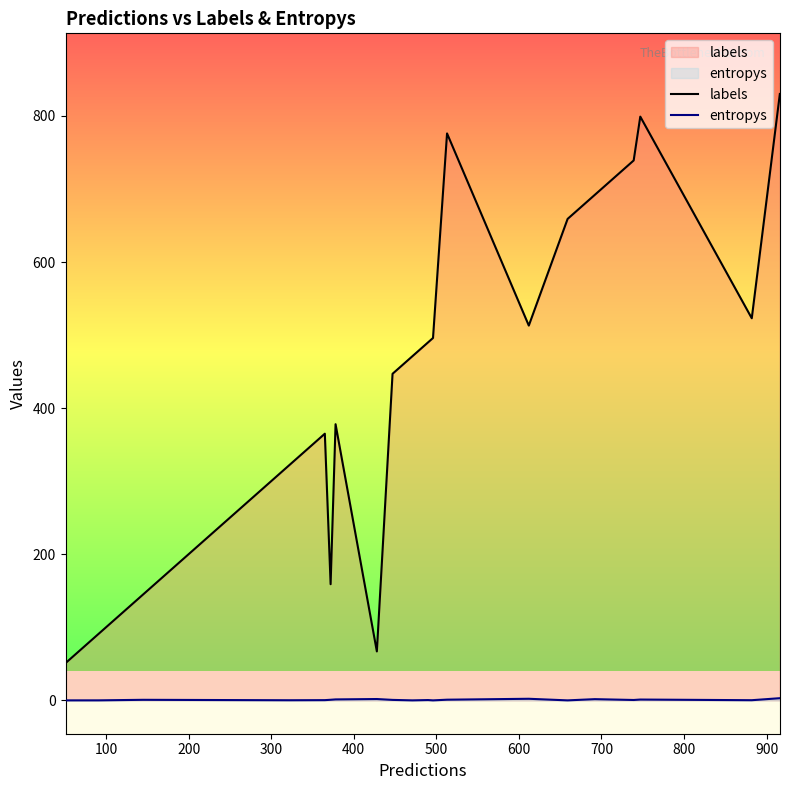

True or false: labels and entropys intersect in this chart.

False